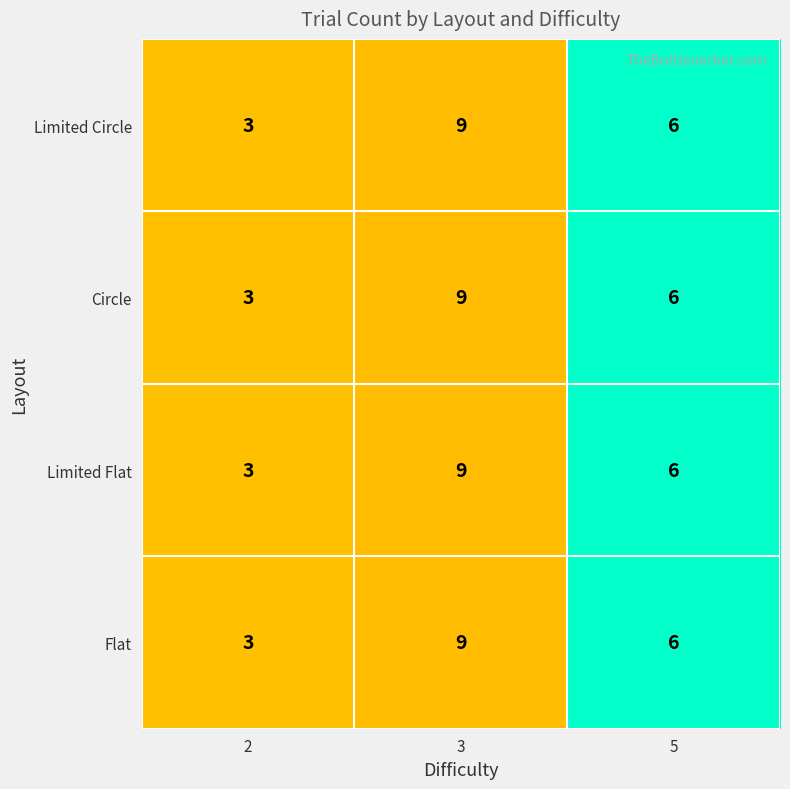

What is the total value across all series at 5?

24